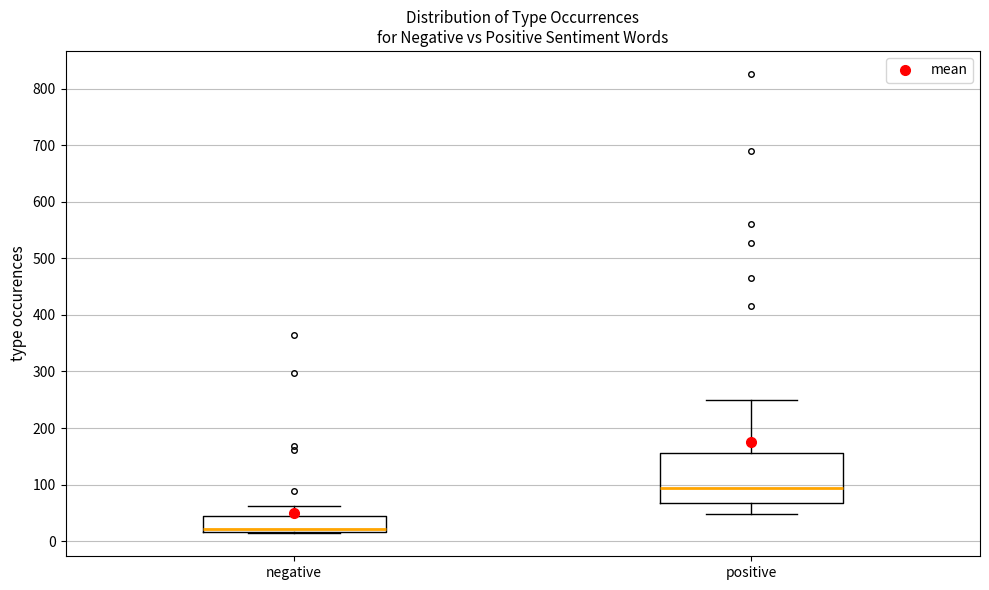

Reading left to right, read every box against the y-axis: the position of its median line, the range the box covers, and the ends of its whiskers. The values are not printed on the chart, so give them approximately, as read against the axis.

negative: median 20 (just above the box's lower edge), box 20 to 40, whiskers 10 to 60
positive: median 90, box 70 to 160, whiskers 50 to 250